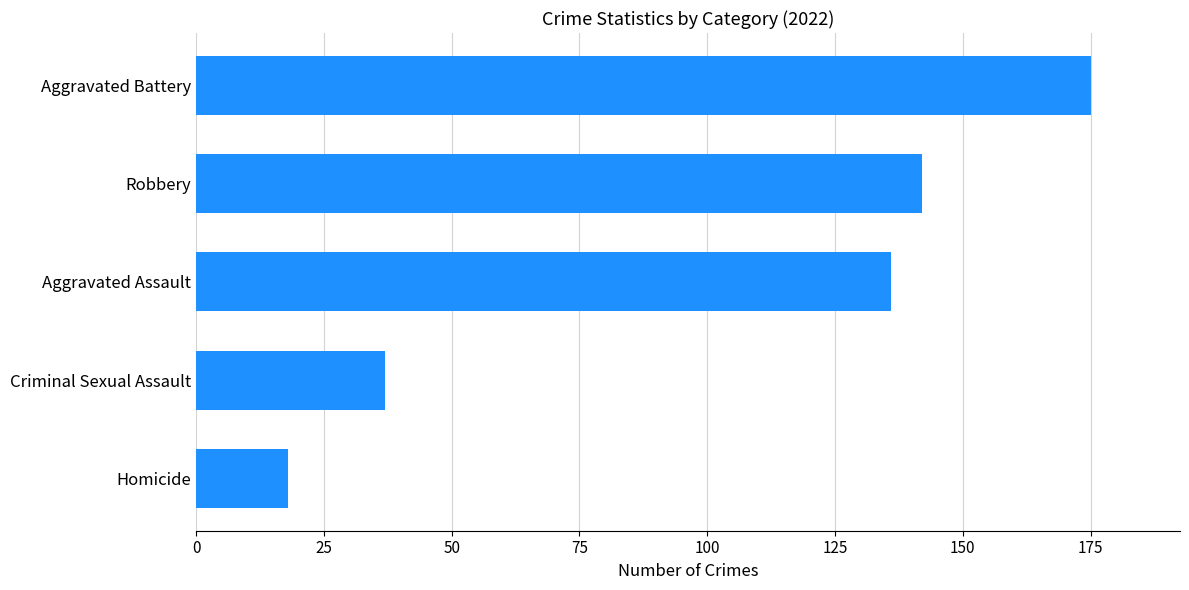

What is the smallest value displayed?

18